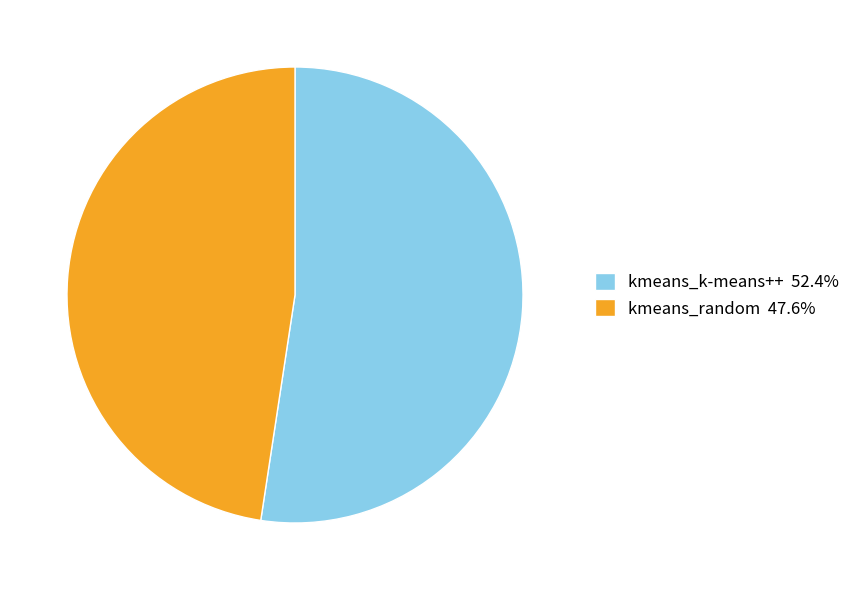

Which category has the biggest portion of the pie?

kmeans_k-means++